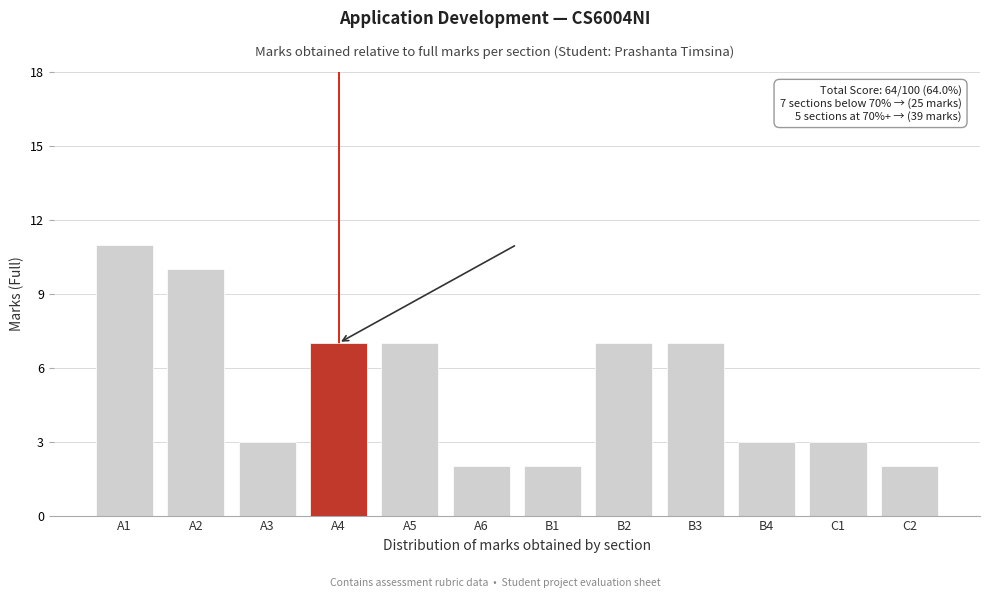

Reading left to right, transcribe all the data shown in this chart.

A1=11	A2=10	A3=3	A4=7	A5=7	A6=2	B1=2	B2=7	B3=7	B4=3	C1=3	C2=2